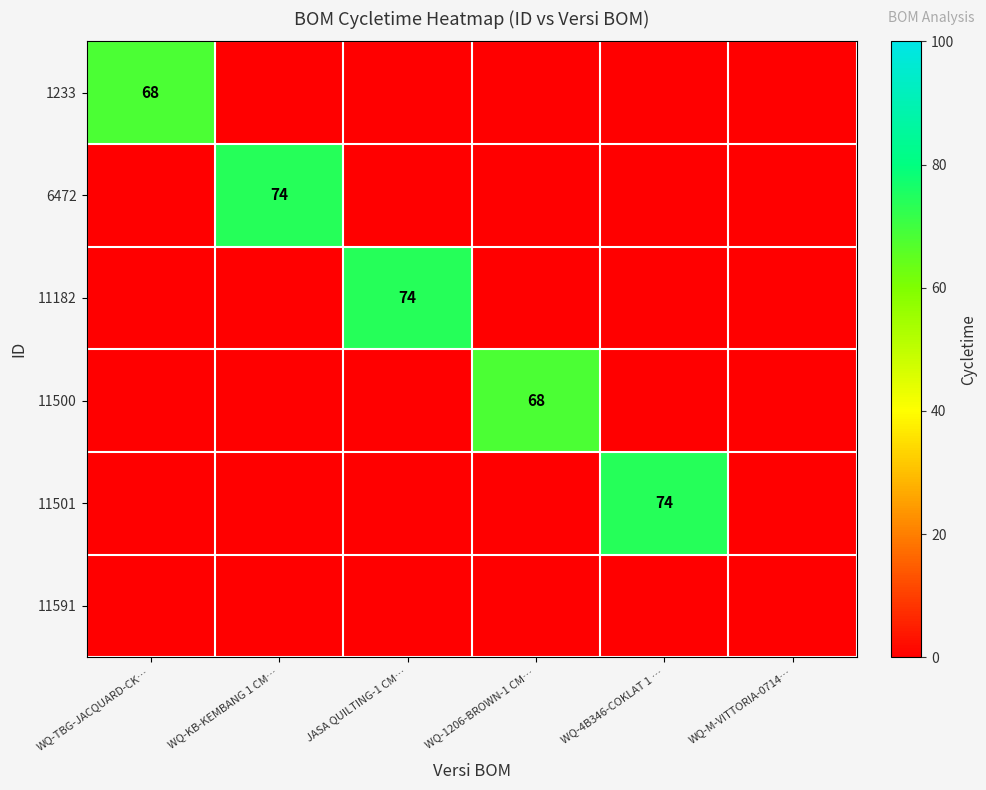

What is the sum of all 11501 values?

74